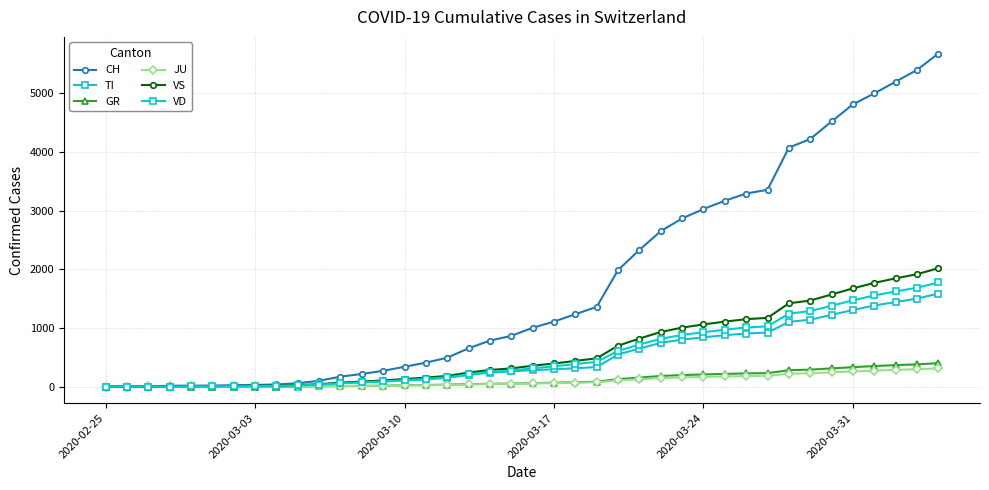

What is the value of the TI point at the 40th from the left?

1586